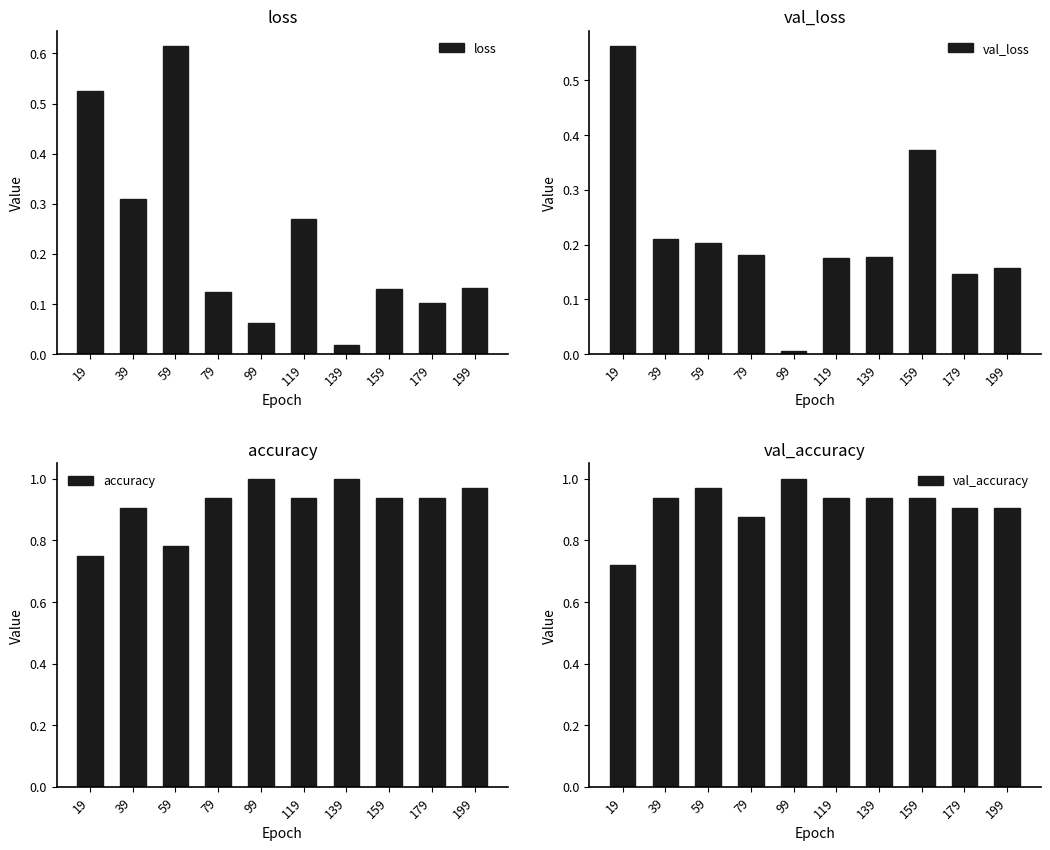

What is the sum of all accuracy values?

9.2